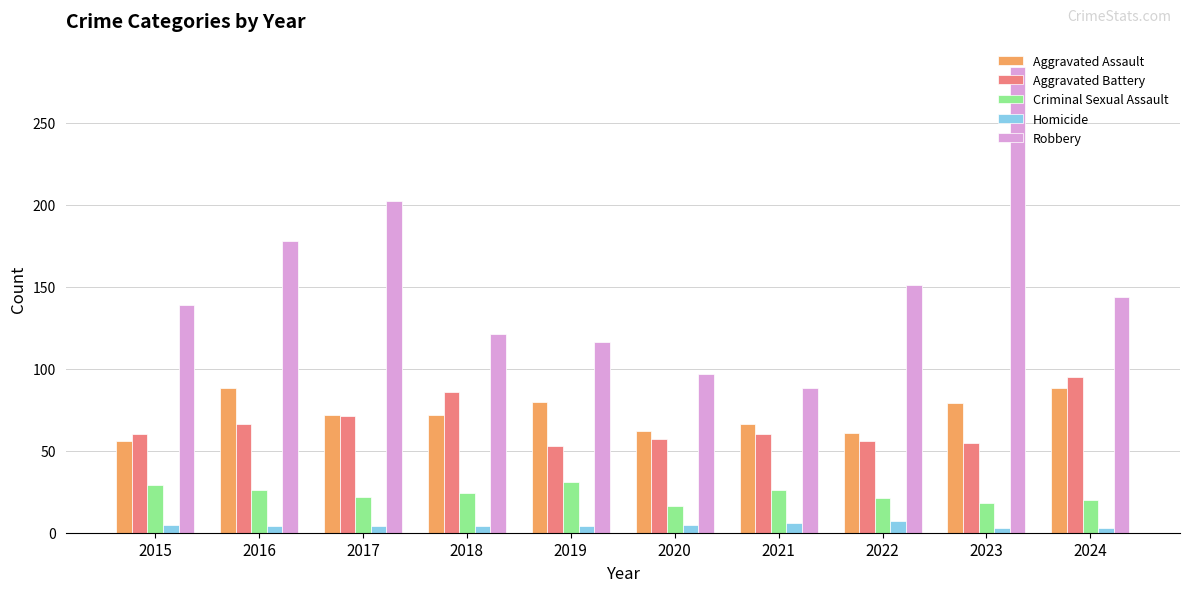

Is the value of Aggravated Battery at 2020 greater than the value of Robbery at 2018?

No